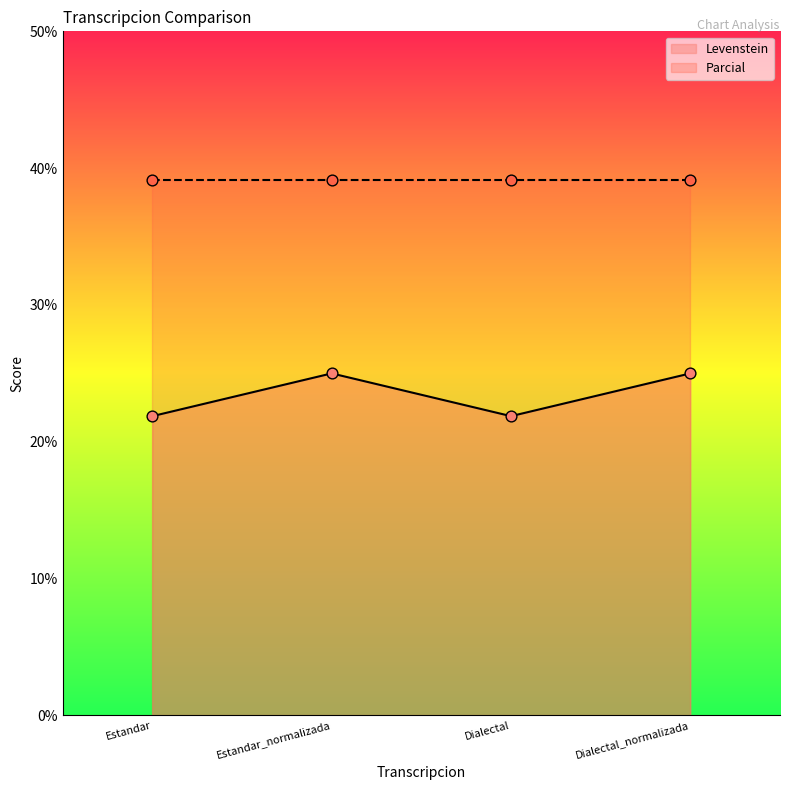

What is the ratio of the value at Estandar to the value at Dialectal?

1.0